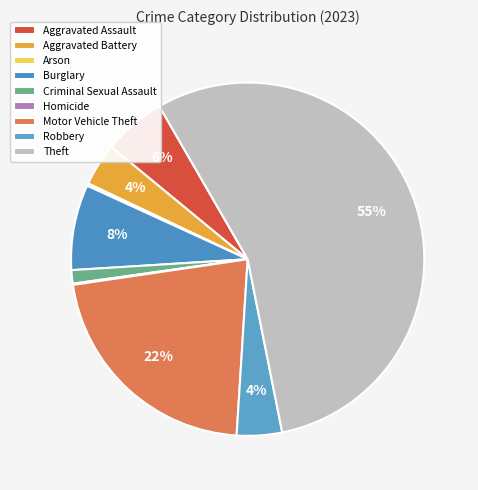

How much of the chart is everything except Motor Vehicle Theft?

78.3%